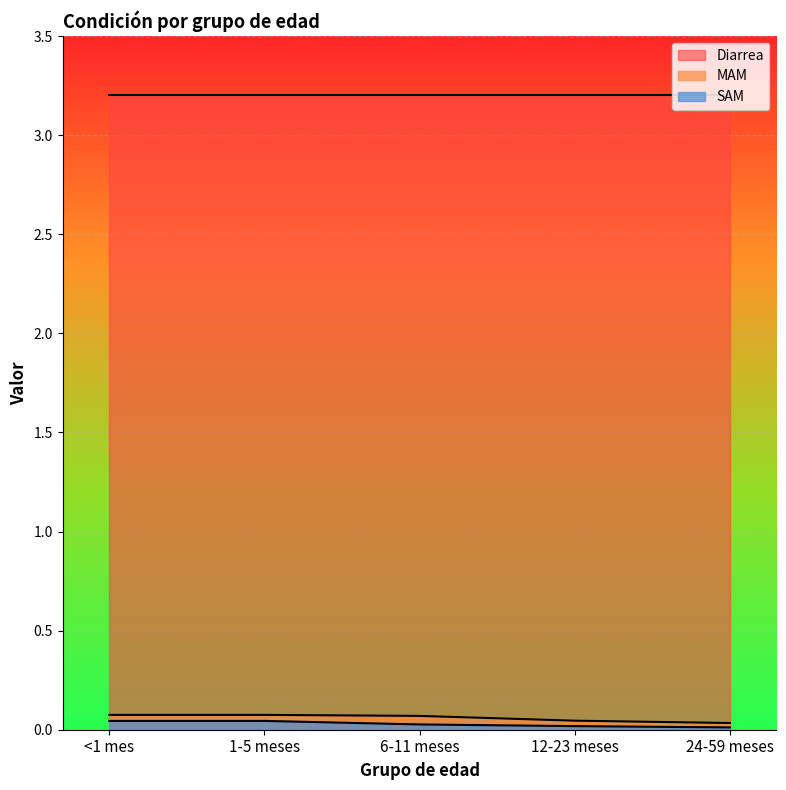

Is the value of SAM at 6-11 meses greater than the value of MAM at 6-11 meses?

No